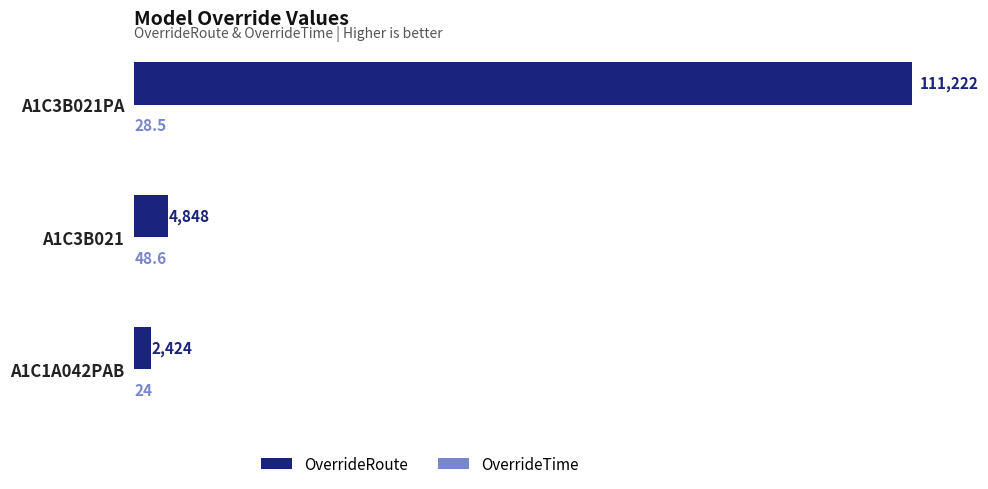

What is the approximate value of OverrideRoute at A1C3B021?

4848.0